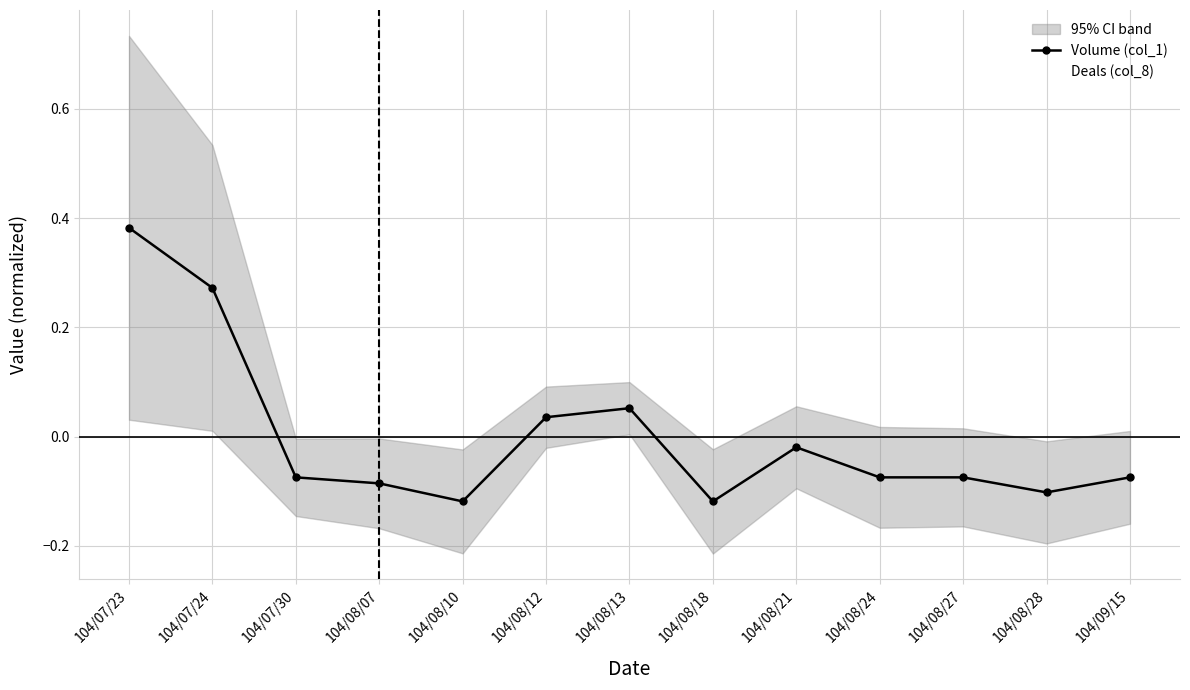

What are all the series names shown in the legend?

Volume (col_1), Deals (col_8)